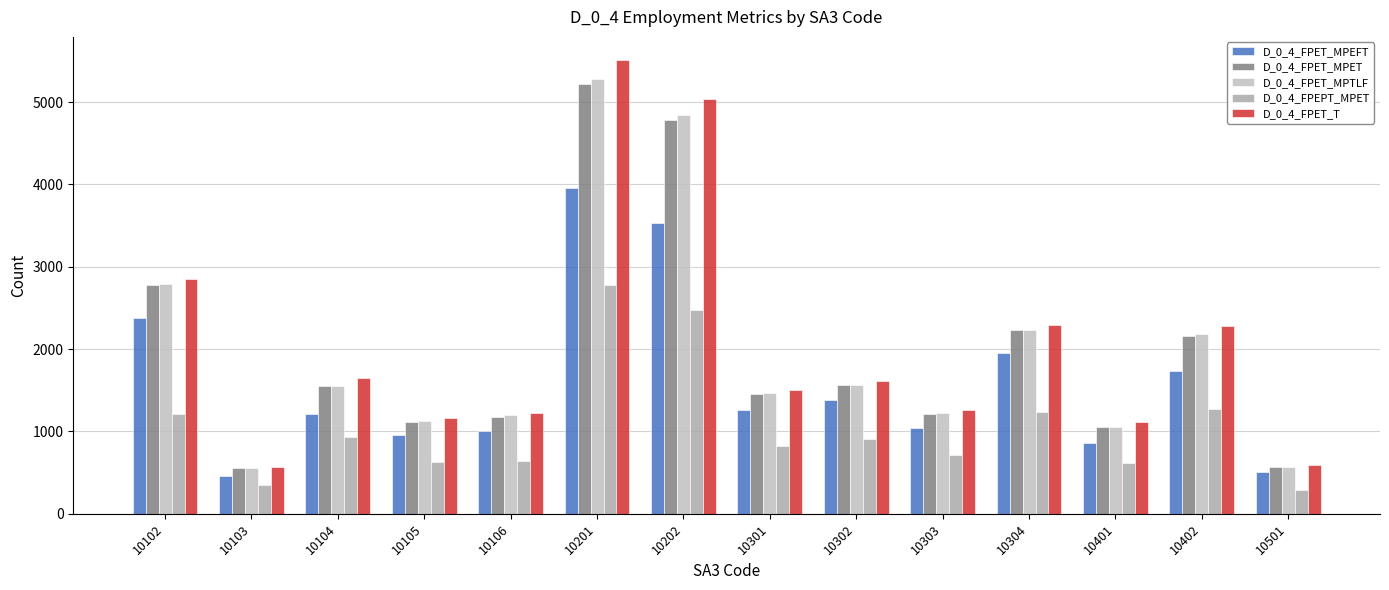

What is the difference between the D_0_4_FPEPT_MPET values at 10103 and 10201?

2439